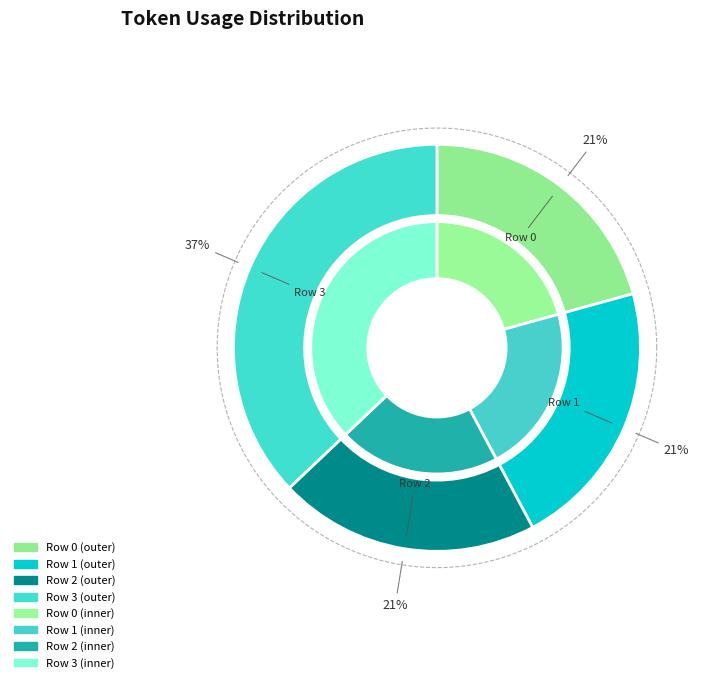

Rank the categories by value from lowest to highest.

Row 0, Row 2, Row 1, Row 3